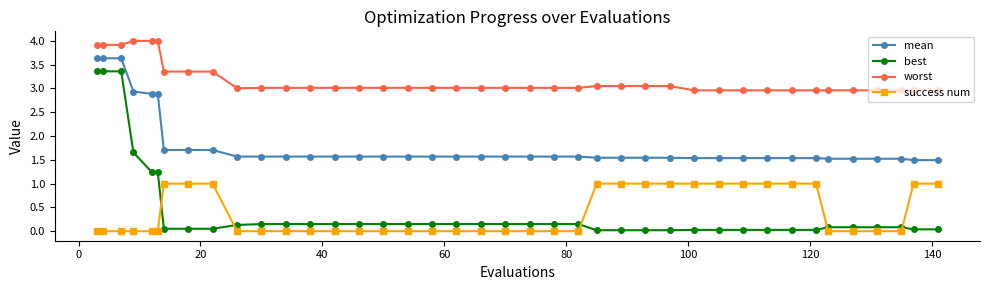

How many lines are shown in the chart?

4